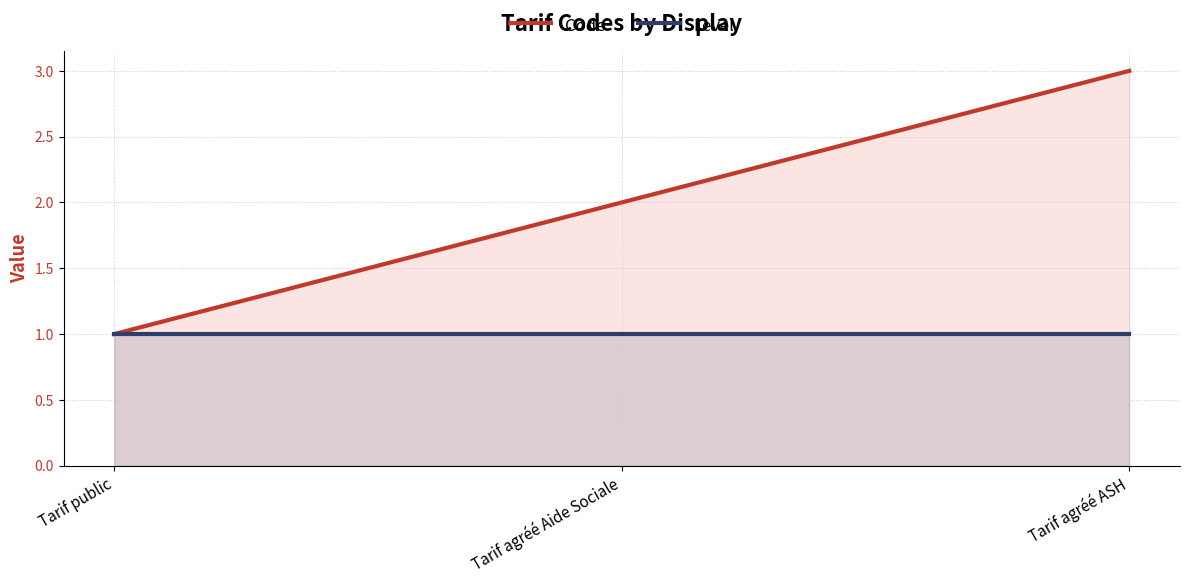

At which label does Code first exceed 2?

Tarif agréé ASH